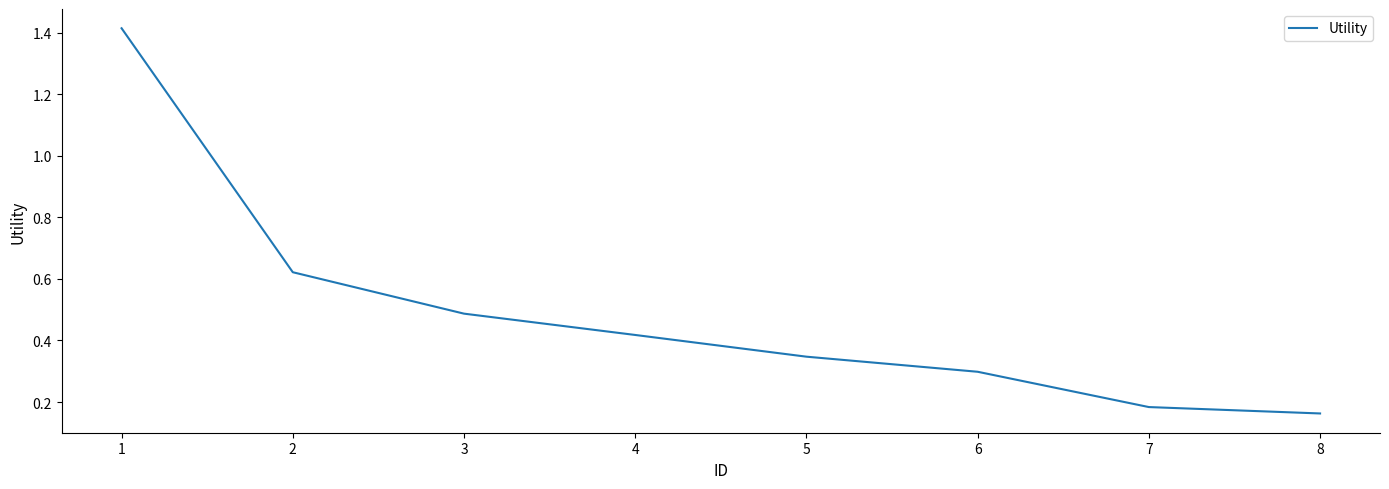

The value at 7 is 0.3. True or false?

False